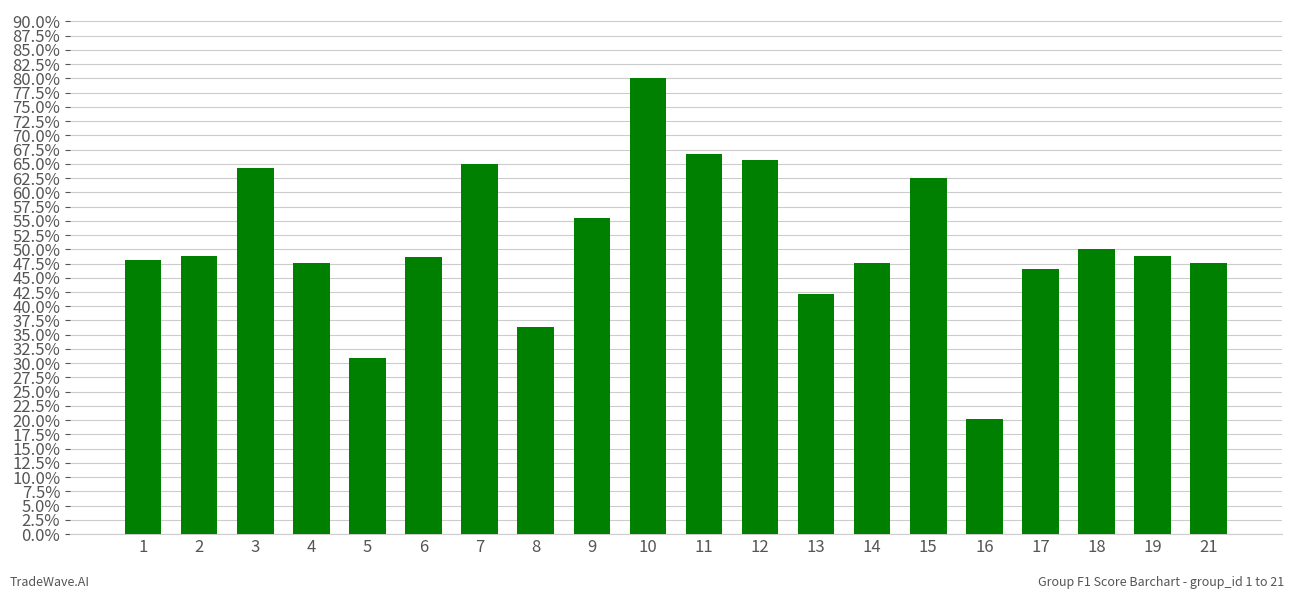

At which label is the value closest to 0?

16